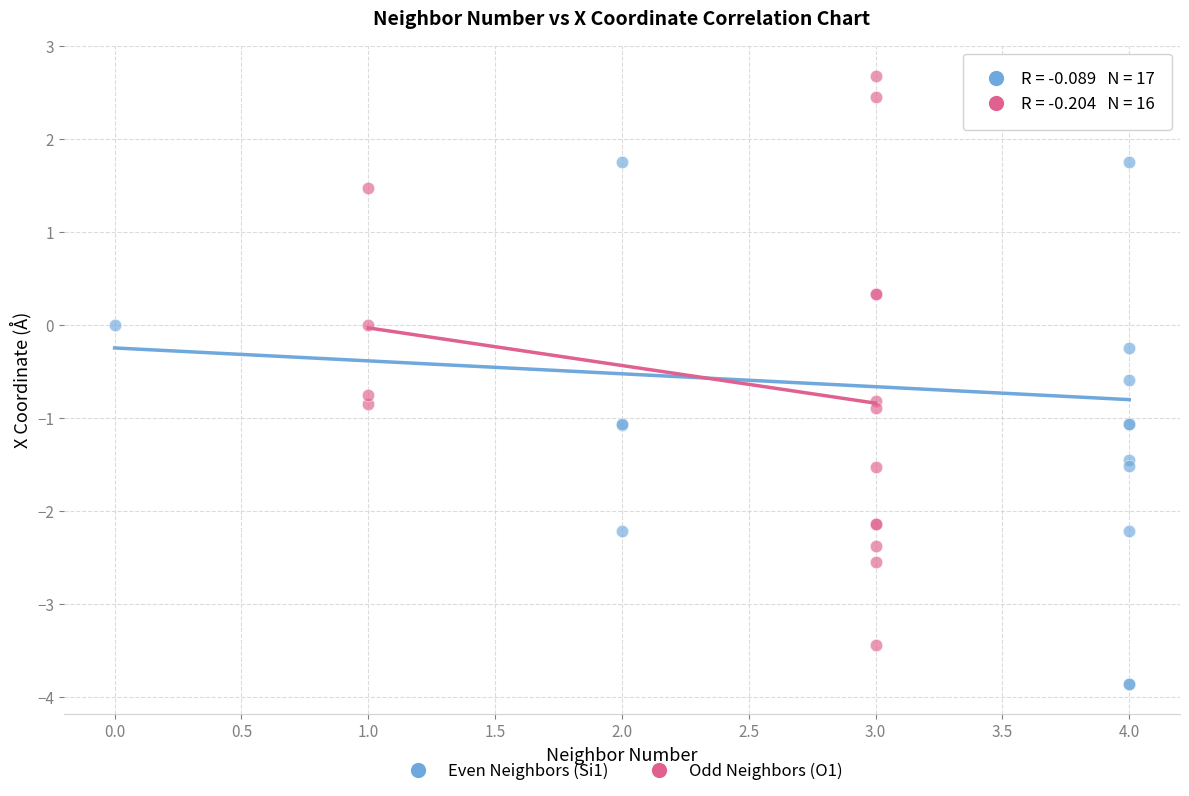

Which series contains the lowest Y value?

Even Neighbors (Si1)